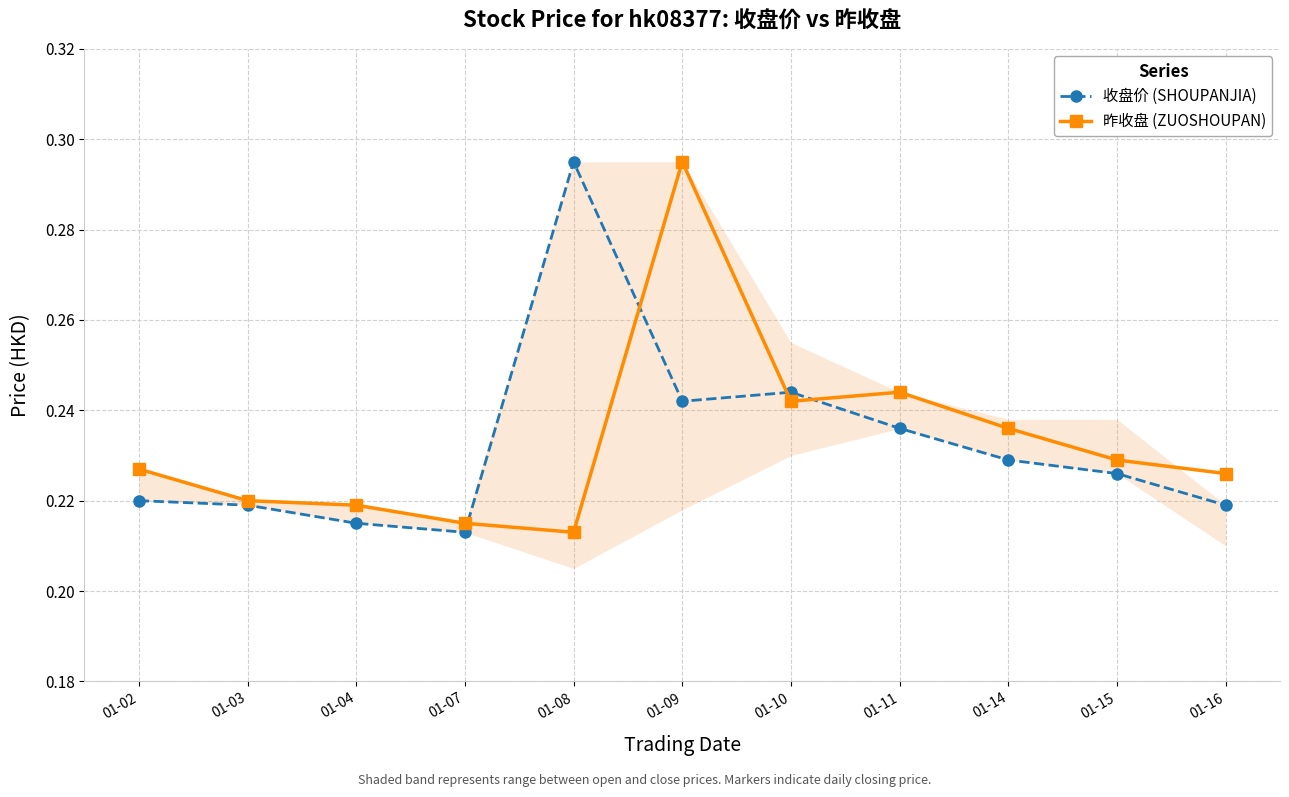

The 收盘价 (SHOUPANJIA) series shows 0.1 at 01-15. True or false?

False